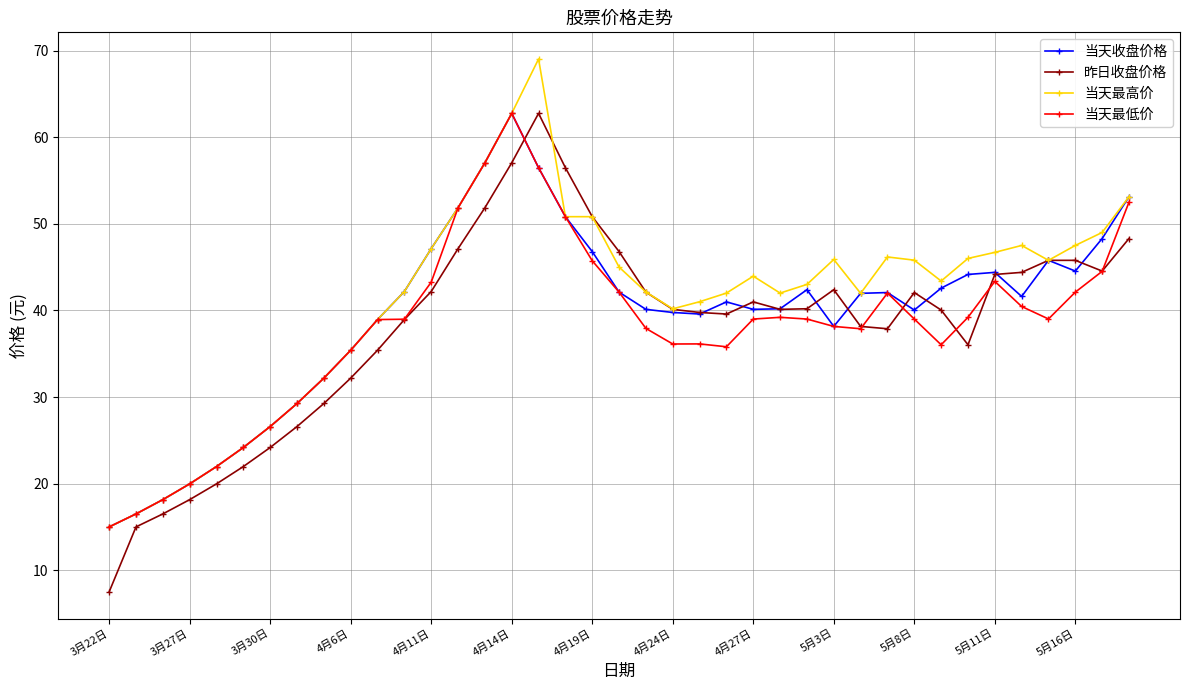

Which series has the widest spread of values?

昨日收盘价格